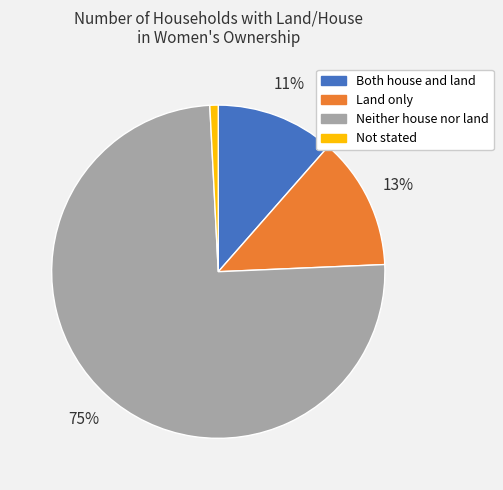

True or false: Land only accounts for 1% of the total.

False